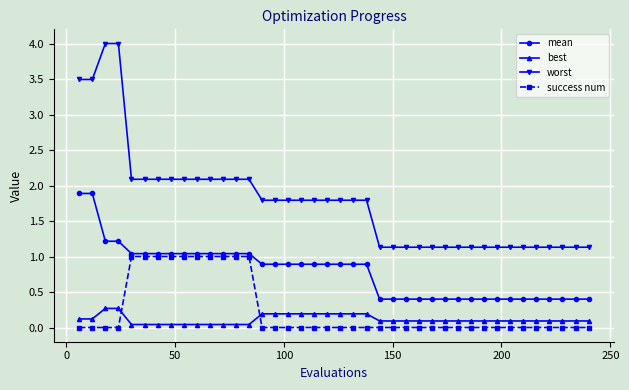

How many times do success num and best cross each other?

2